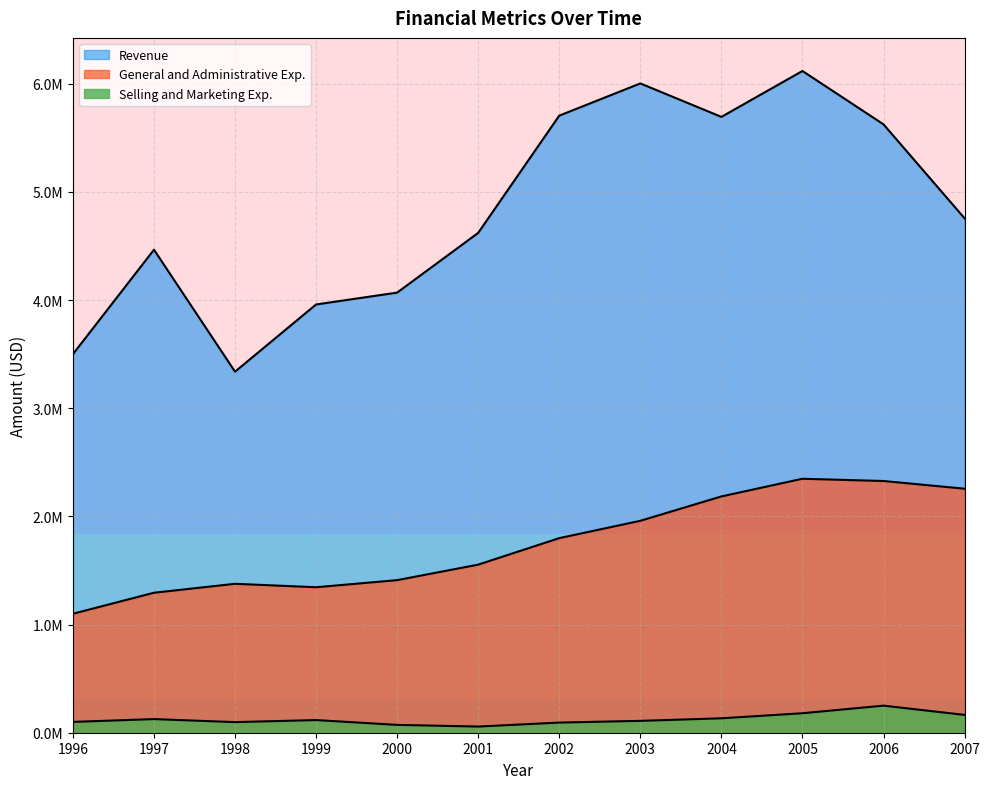

What is the difference between the second highest and minimum values in the General and Administrative Exp. series?

1227335